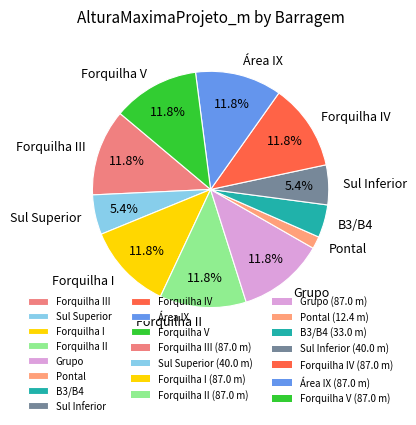

To the nearest percent, what is the difference between the largest and smallest slice percentages?

10%